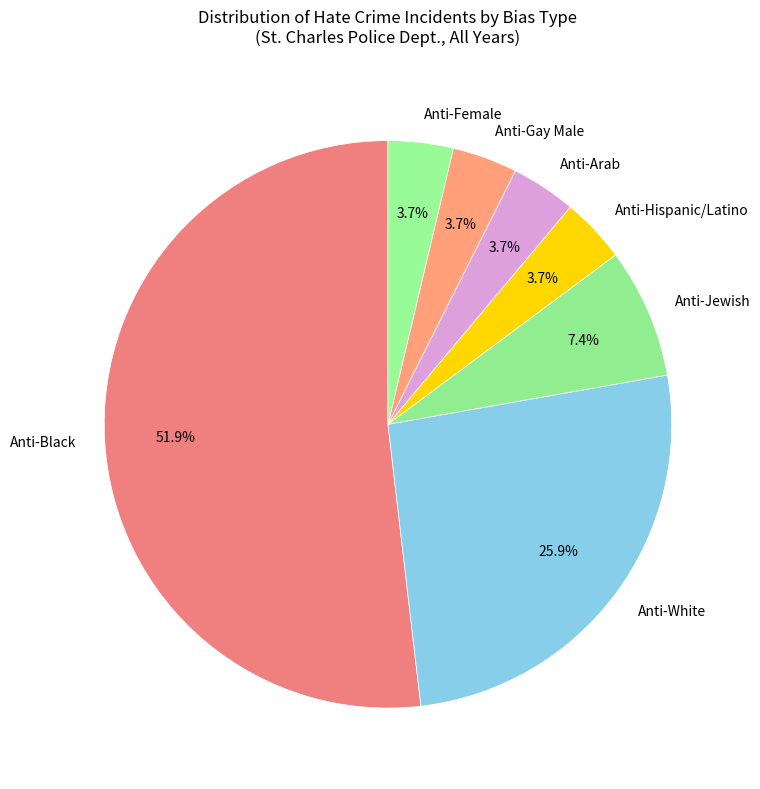

Is Anti-Jewish the majority of the pie?

No